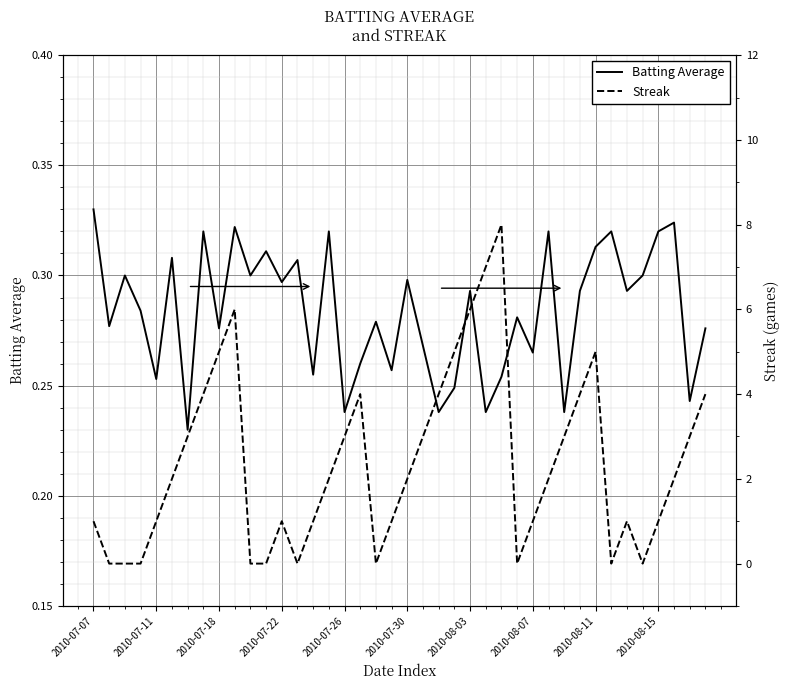

True or false: Batting Average has a value of 0.1 at 2010-08-15.

False